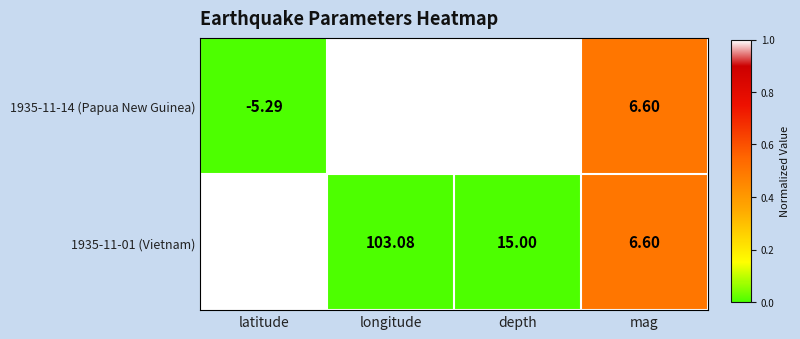

At which category does the chart reach its minimum across all series?

latitude